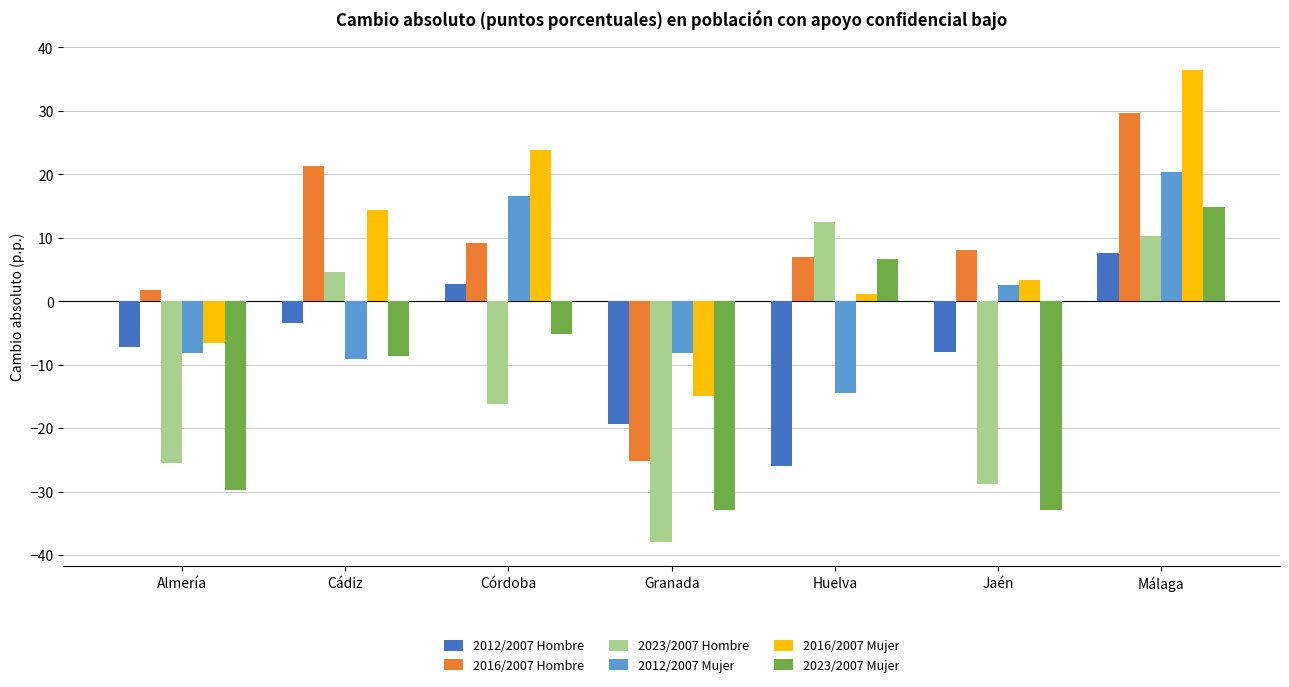

At which label does 2023/2007 Mujer first exceed -8?

Córdoba